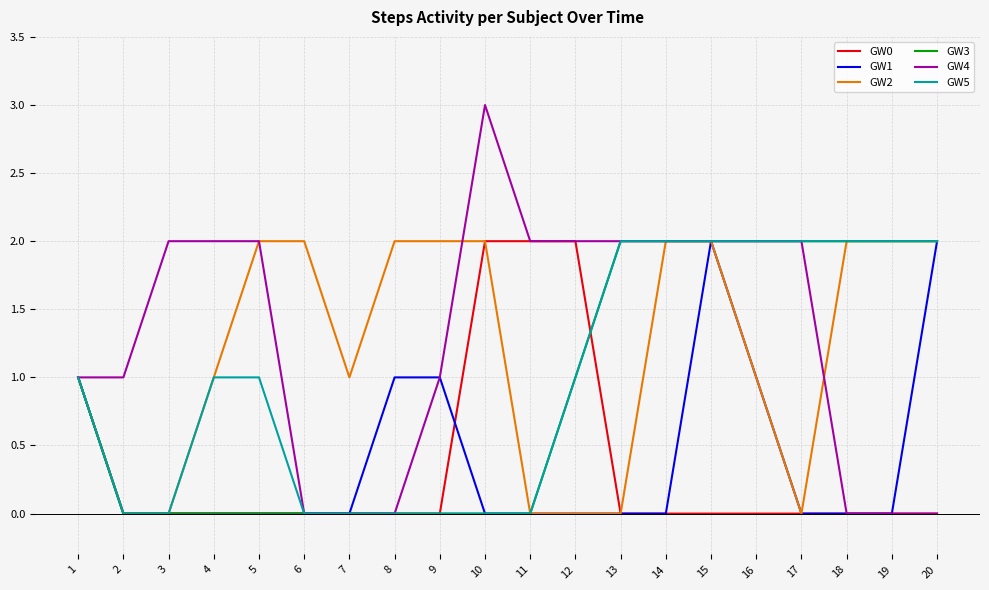

What is the difference between the GW2 values at 16 and 14?

1